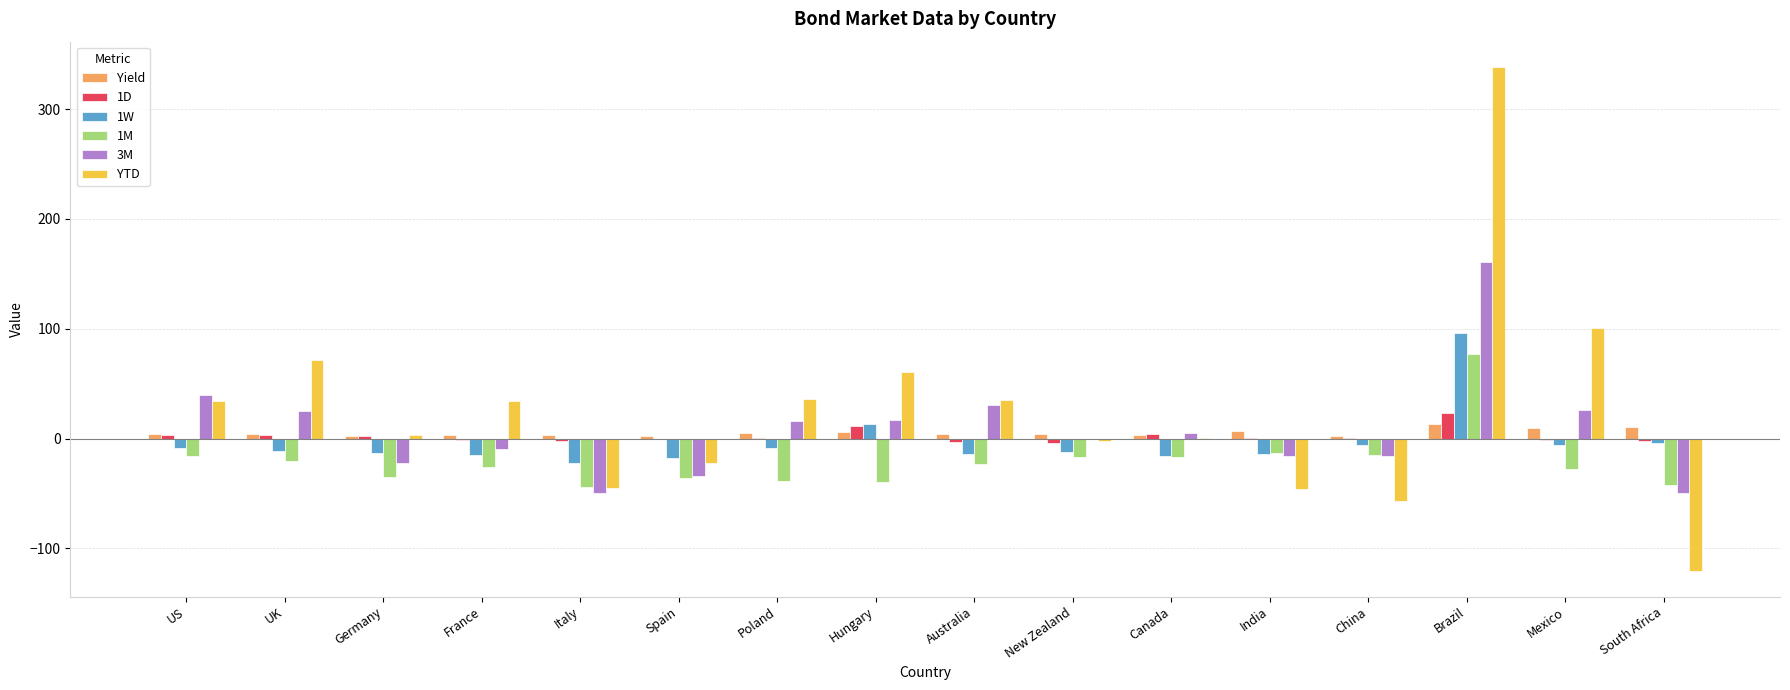

Which series changed the most between France and Mexico?

YTD